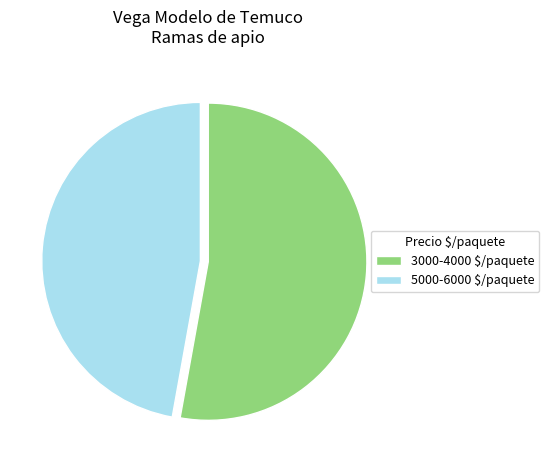

Is it true that 5000-6000 $/paquete is 47% of the pie?

True